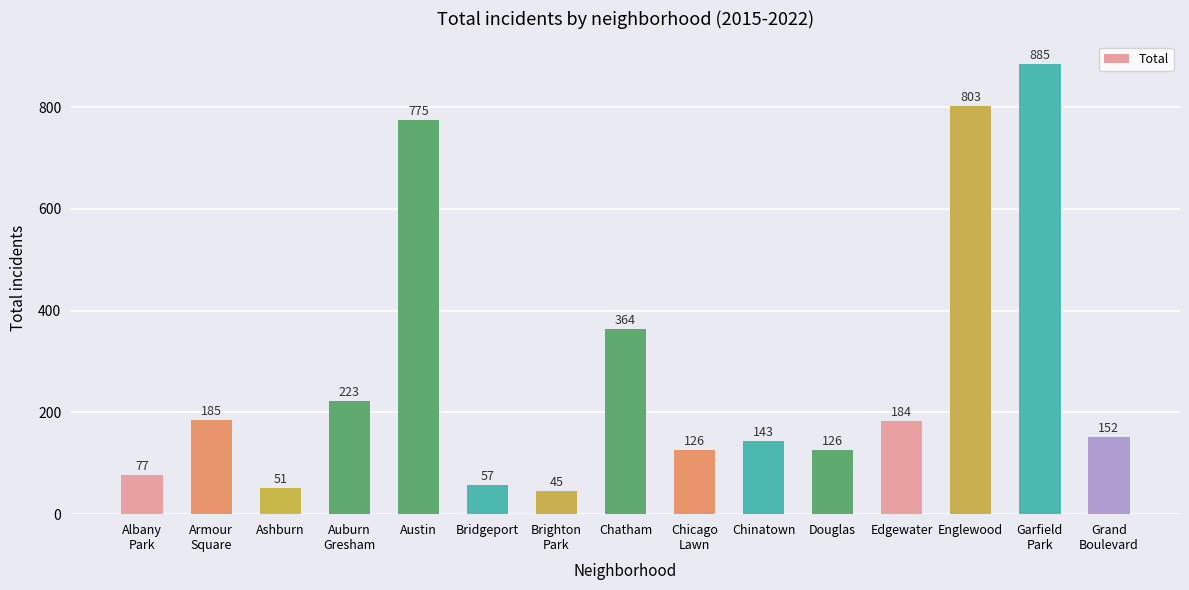

Reading right to left, transcribe all the data shown in this chart.

152	885	803	184	126	143	126	364	45	57	775	223	51	185	77